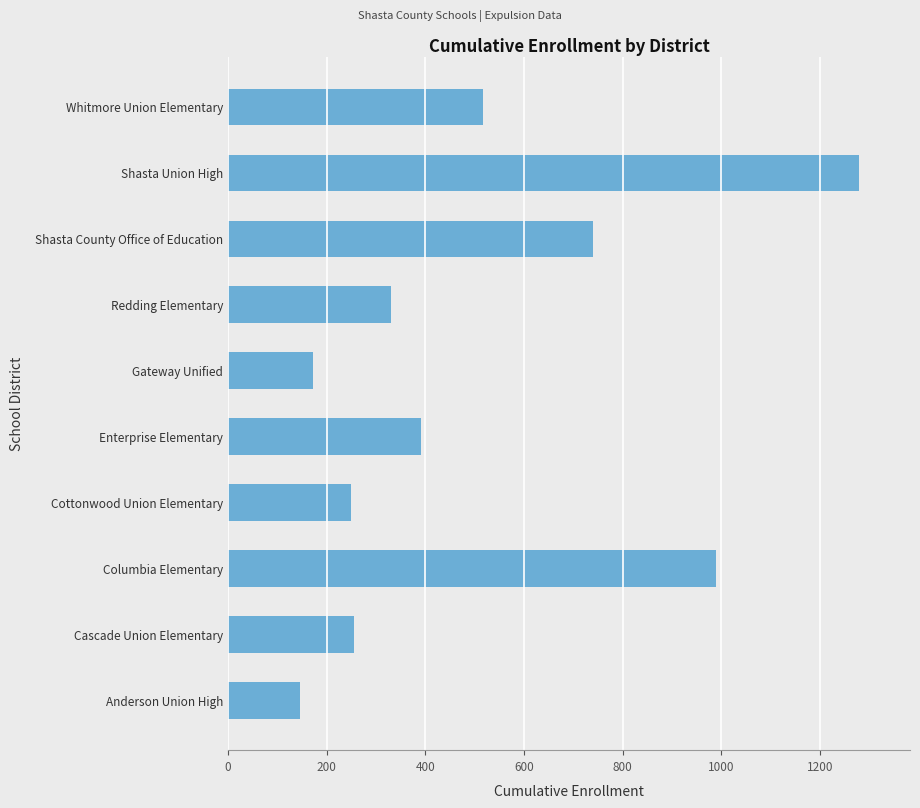

What is the greatest value displayed?

1280